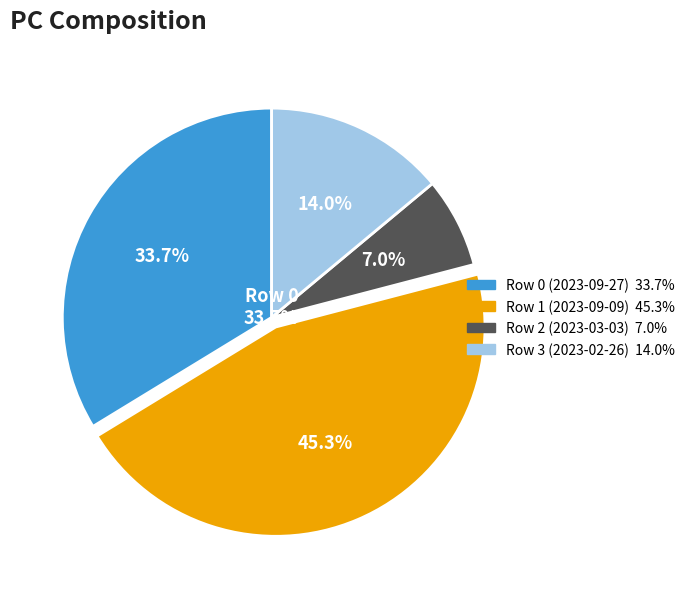

To the nearest percent, what is the average slice percentage?

25%